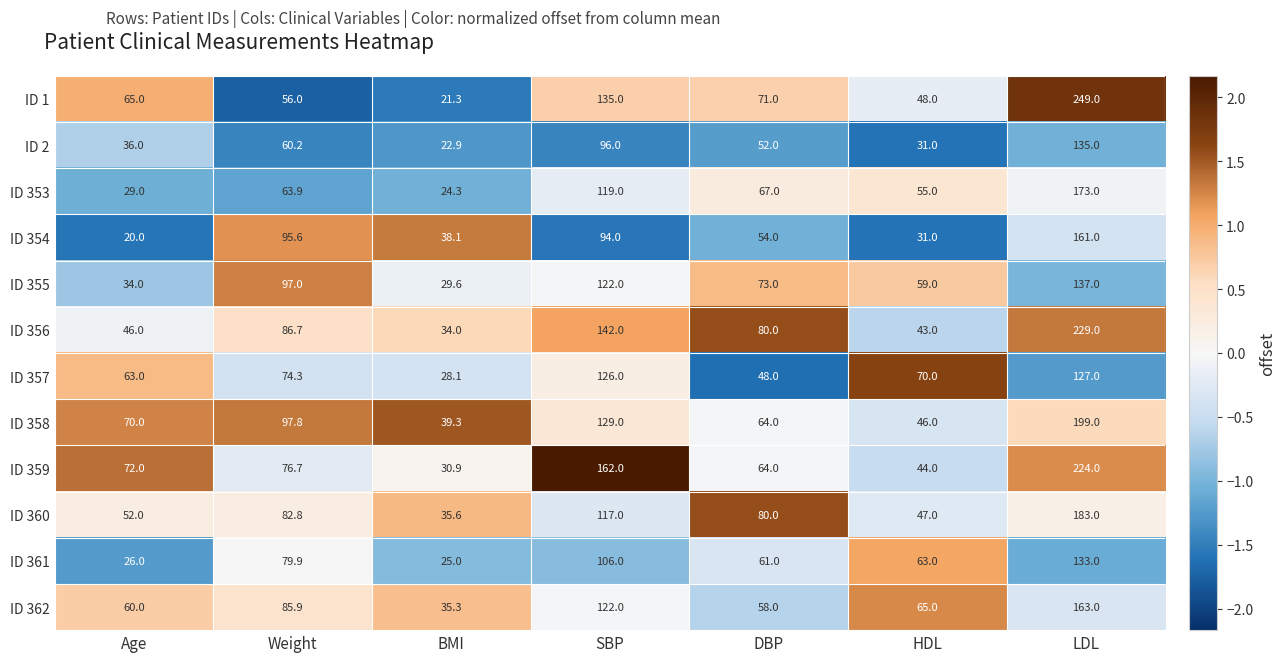

What is the sum of the ID 362 values at Weight and SBP?

207.9